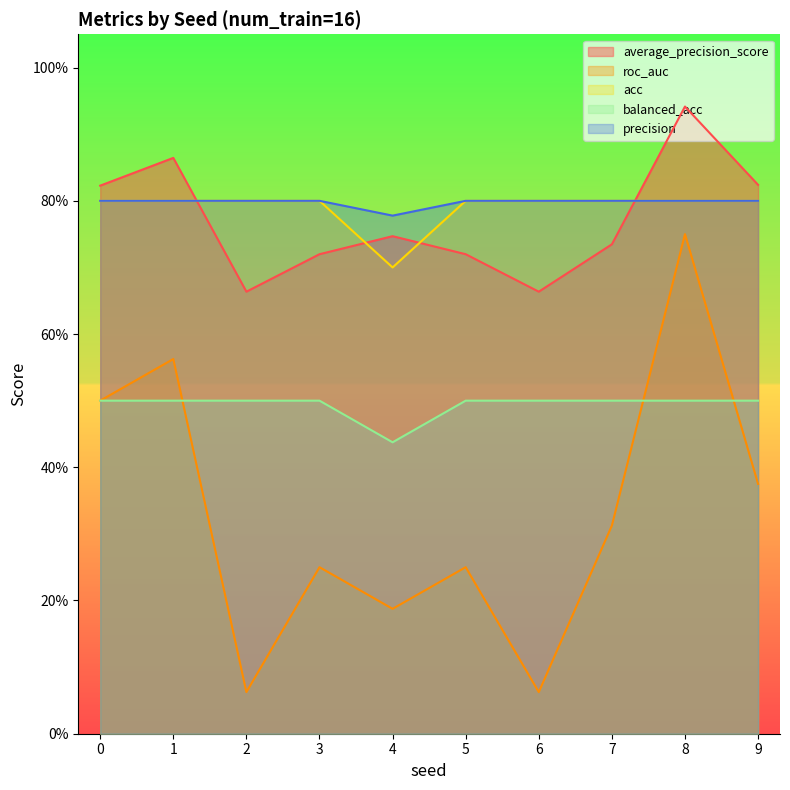

What value does the acc series have at 6?

0.8